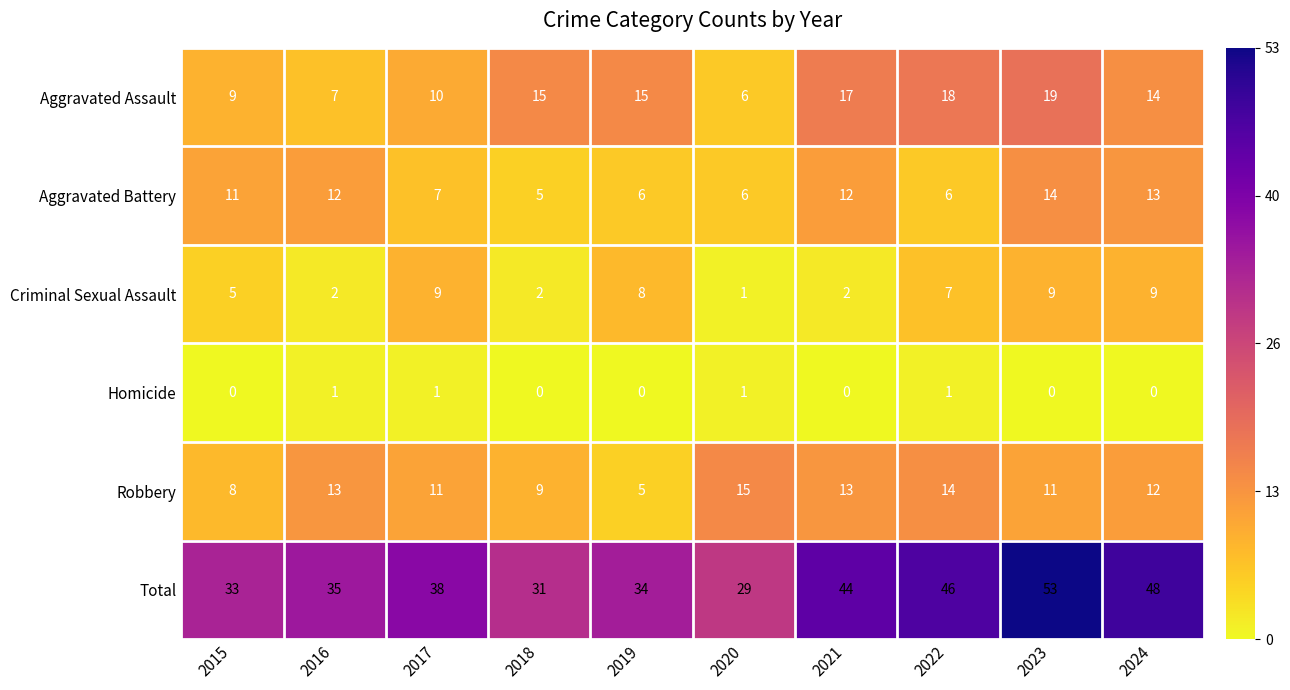

What is the difference between the second highest and minimum values in the Robbery series?

9